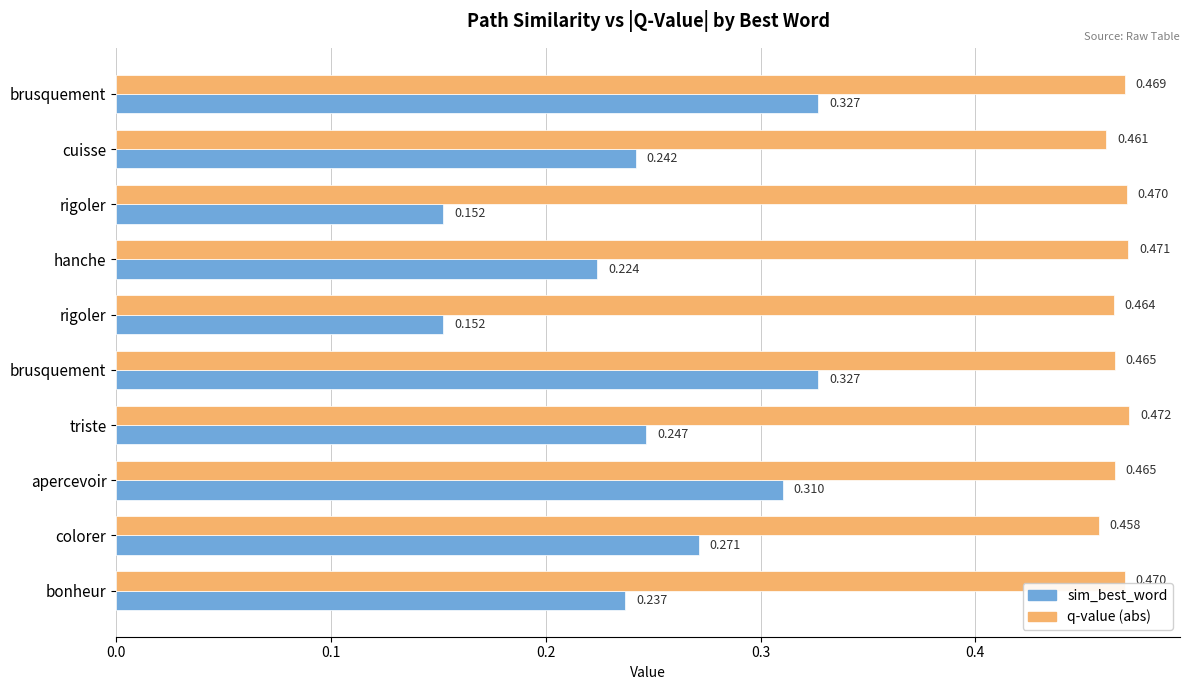

What are all the series names shown in the legend?

sim_best_word, q-value (abs)